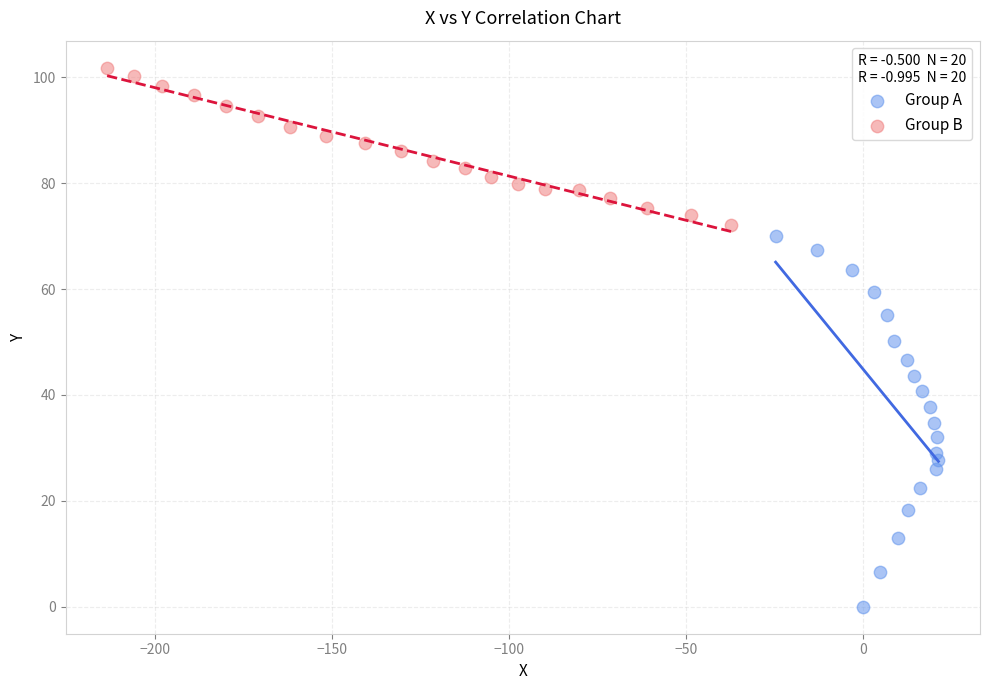

Which series has the widest spread of Y values?

Group A